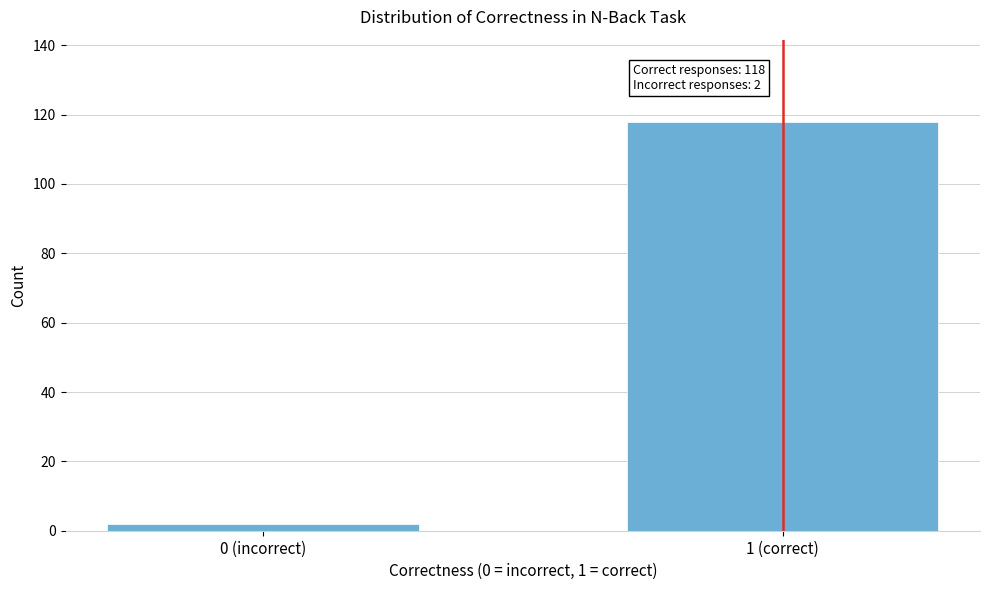

Reading left to right, list all the values displayed in this chart.

2	118